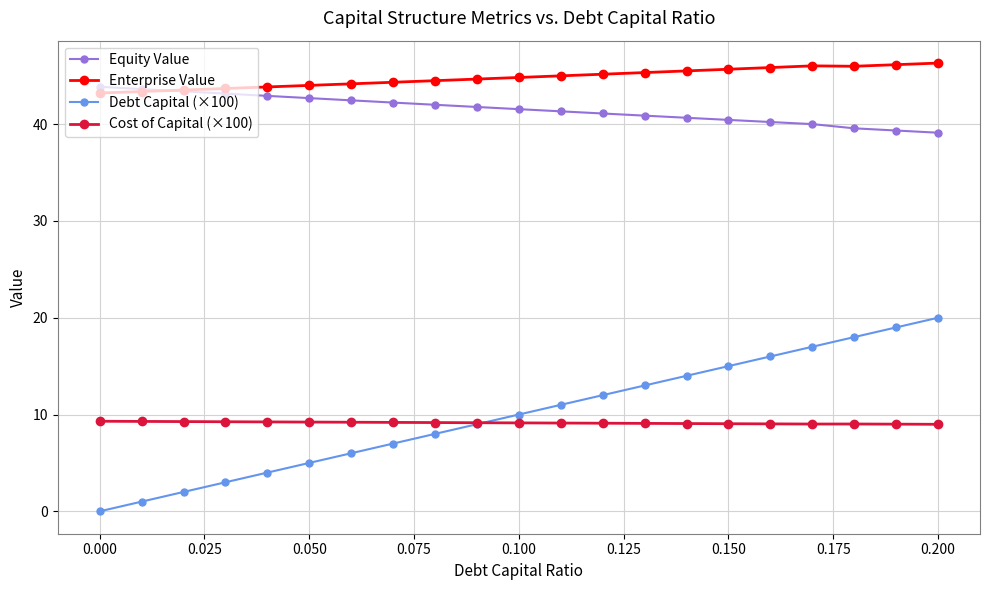

What is the maximum value for Cost of Capital (×100)?

9.3